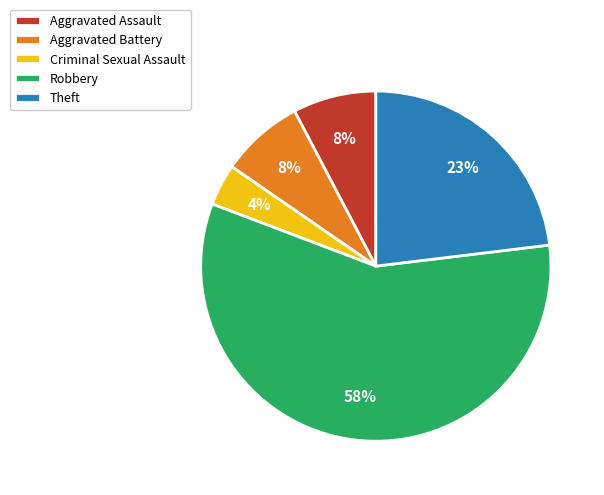

Do Robbery and Aggravated Assault together represent more than half of the pie?

Yes